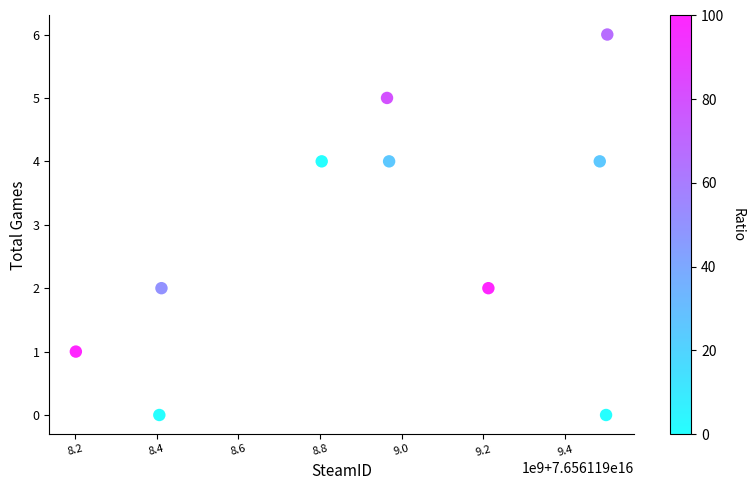

What is the average Y value?

3